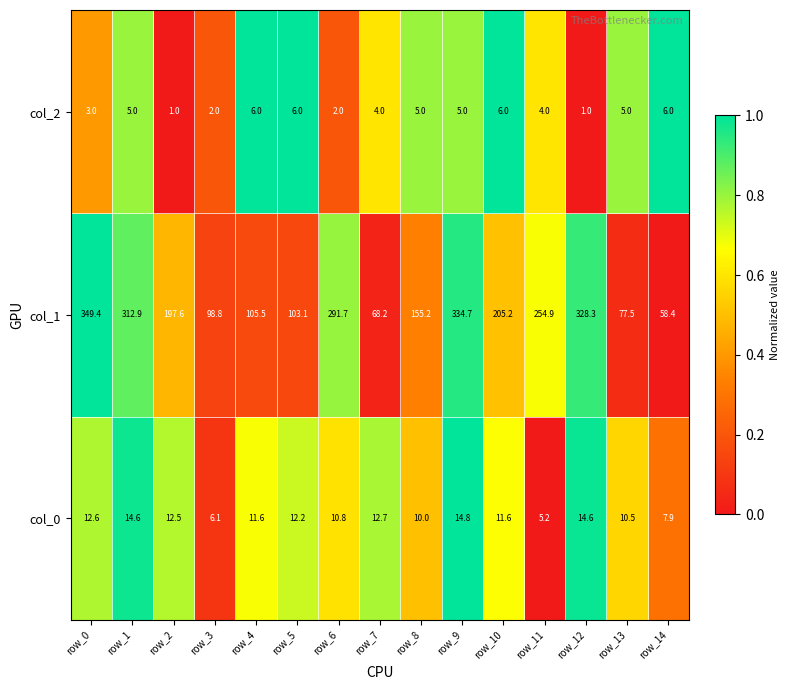

What is the difference between the maximum and minimum values in the col_0 series?

9.6